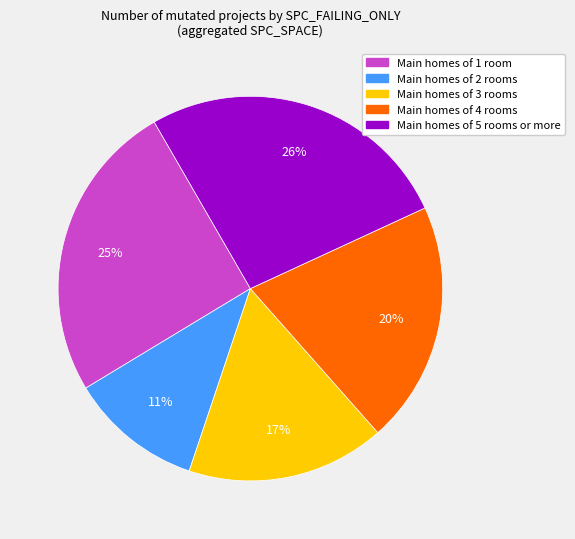

Between Main homes of 5 rooms or more and Main homes of 3 rooms, which is larger?

Main homes of 5 rooms or more